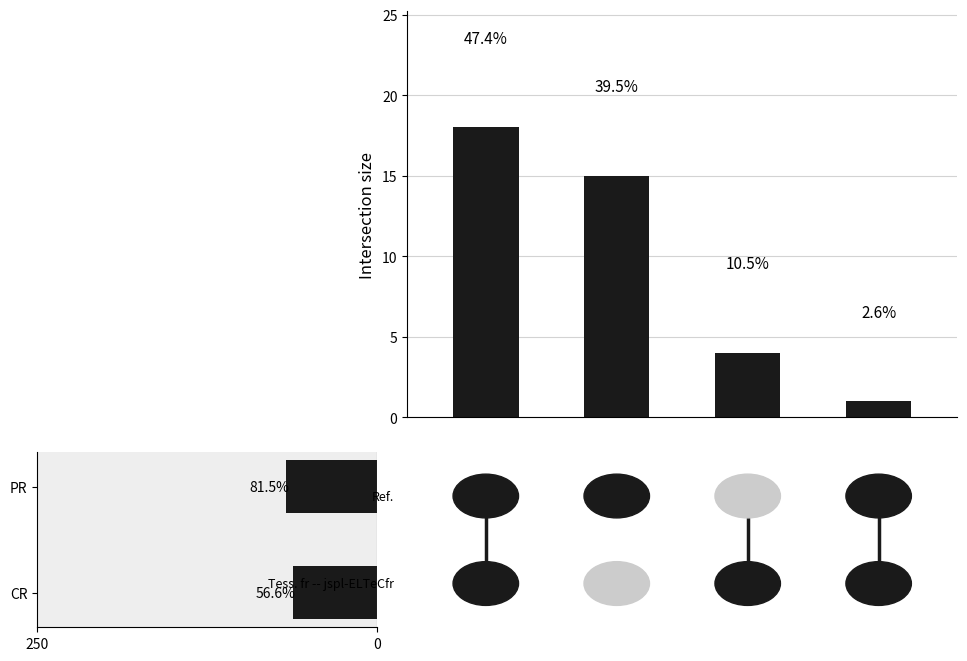

At which category does the chart reach its minimum across all series?

CR